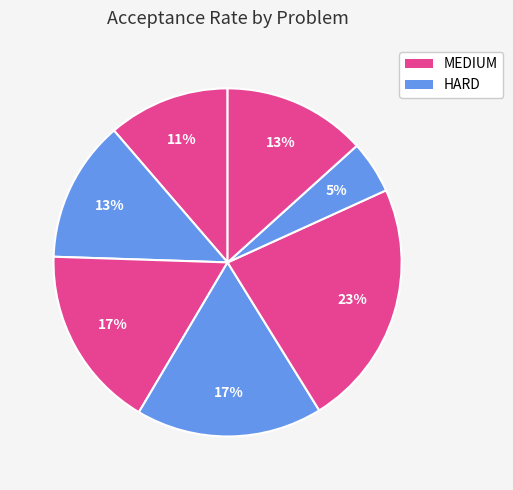

How many segments does this pie chart have?

7